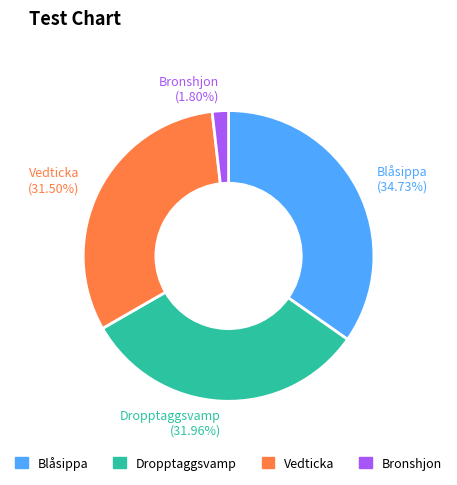

Approximately how many times larger is the value at Blåsippa compared to Bronshjon?

19.3